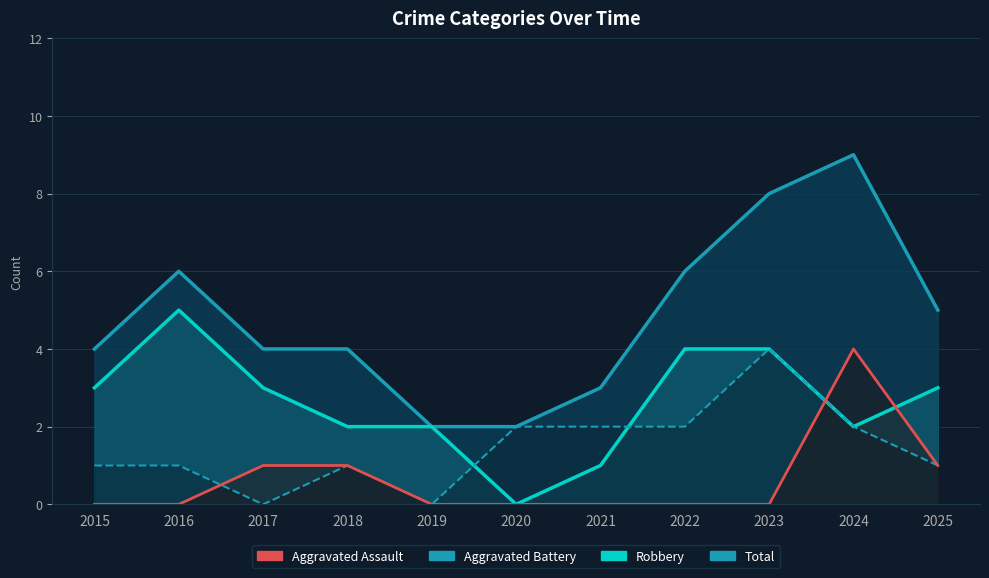

What is the difference between the highest and lowest values at 2022?

6